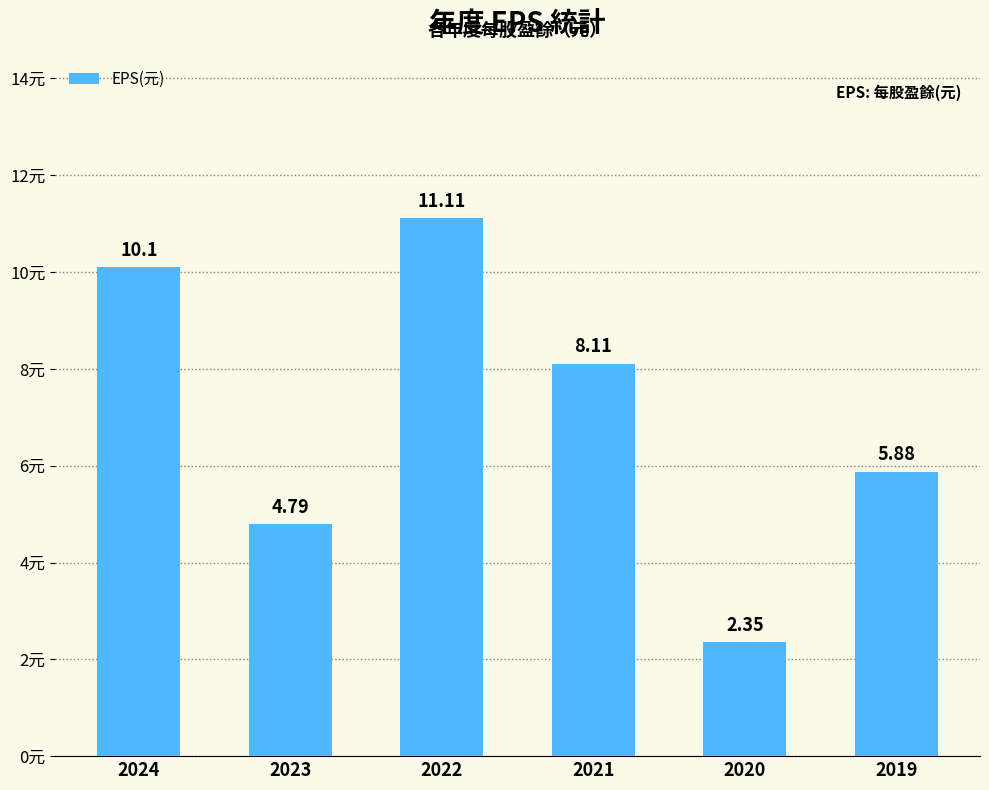

What is the difference between the maximum and minimum values?

8.8